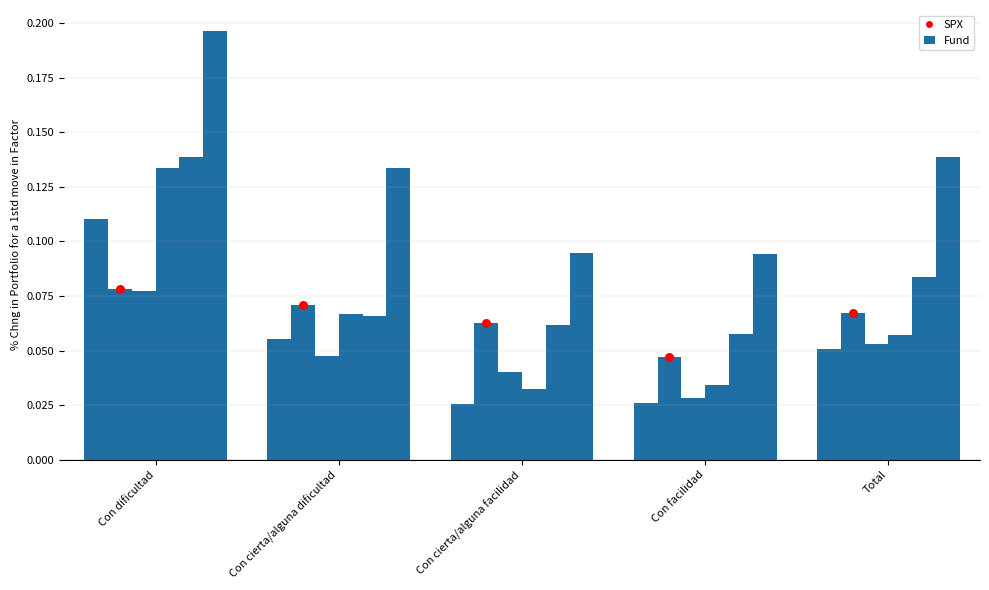

Which series has the widest spread of Y values?

Hombre 2007